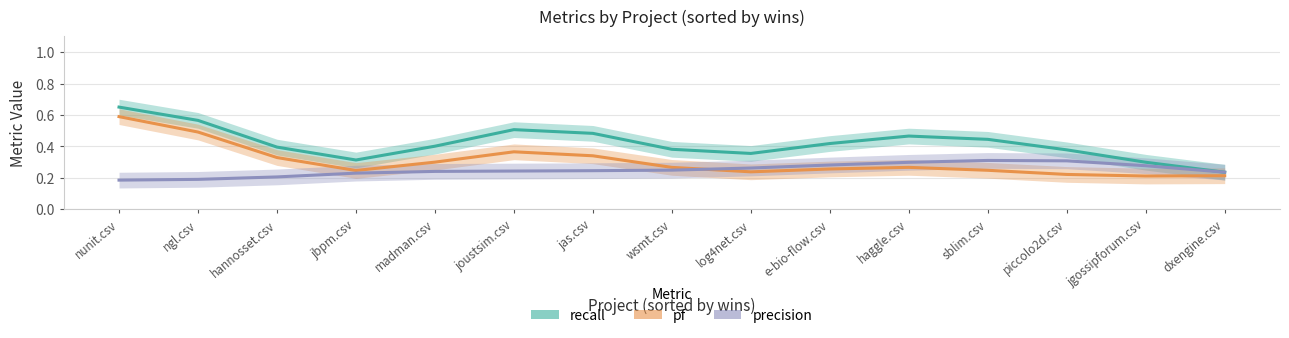

The recall series shows 0.4 at madman.csv. True or false?

True